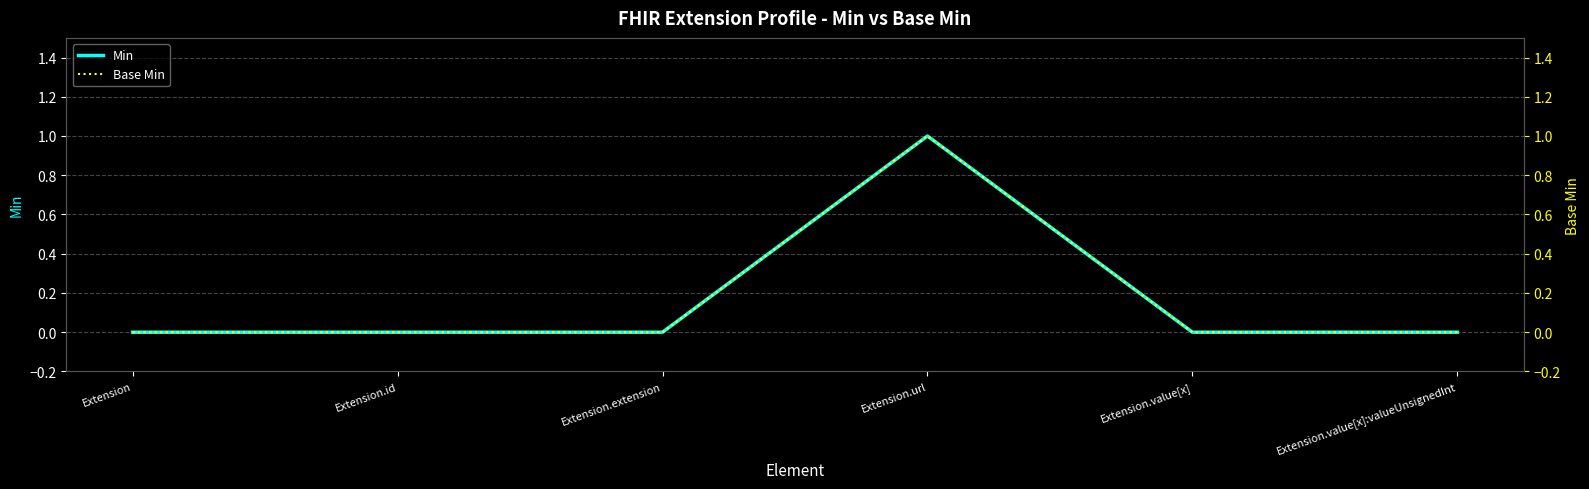

True or false: Base Min (right) has a value of 1 at Extension.extension.

False